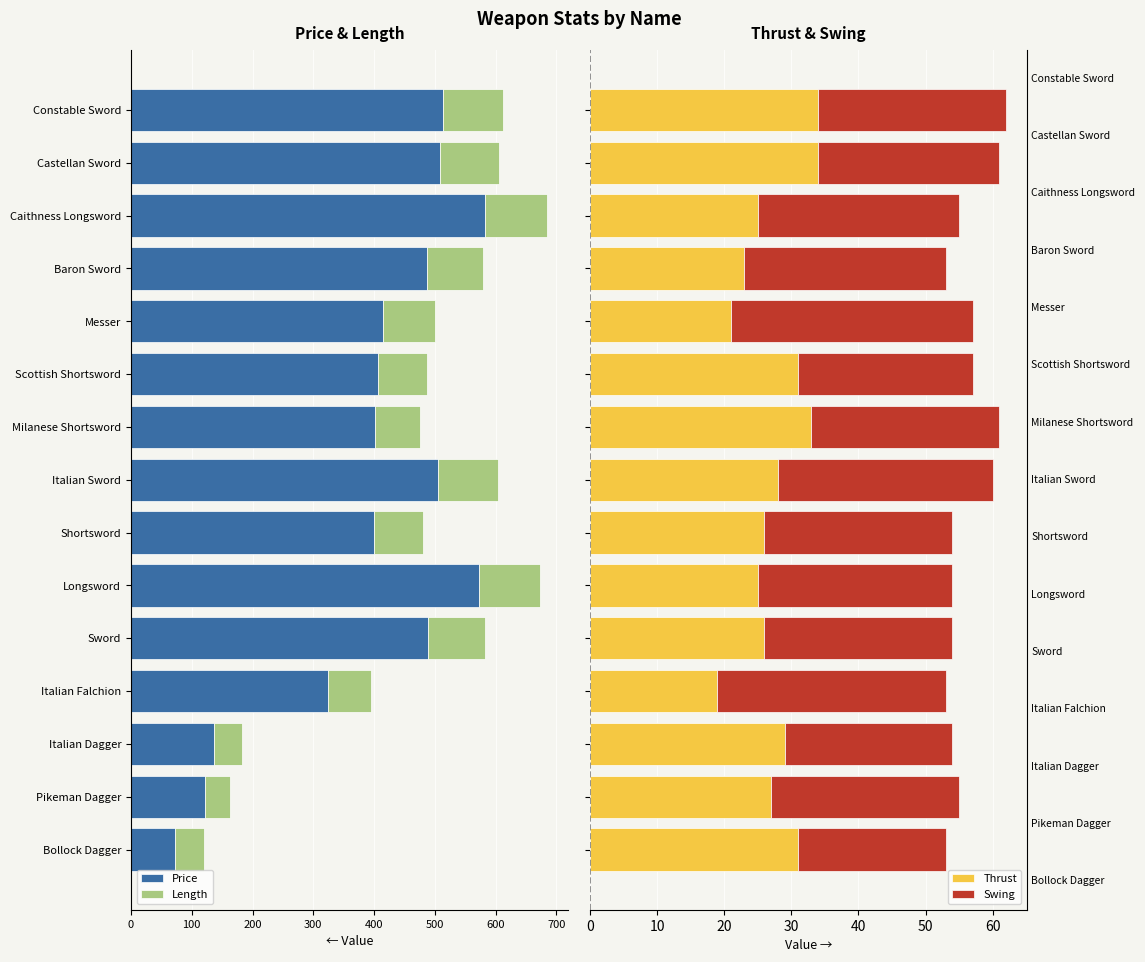

What is the highest value of the Thrust series?

34